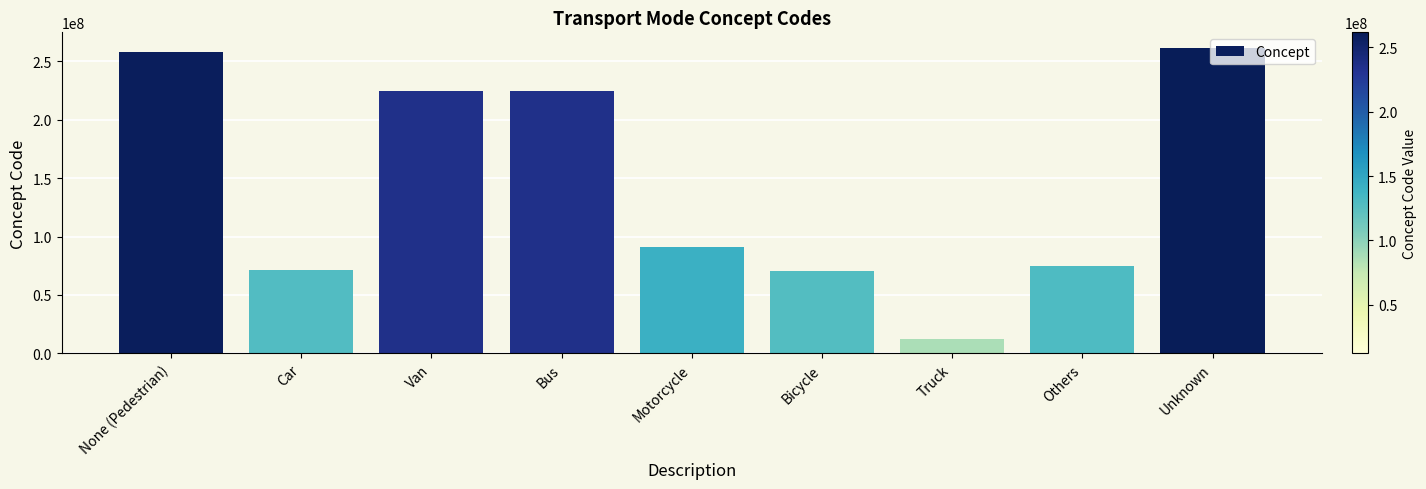

What is the change in value from Bus to Bicycle?

-154606003